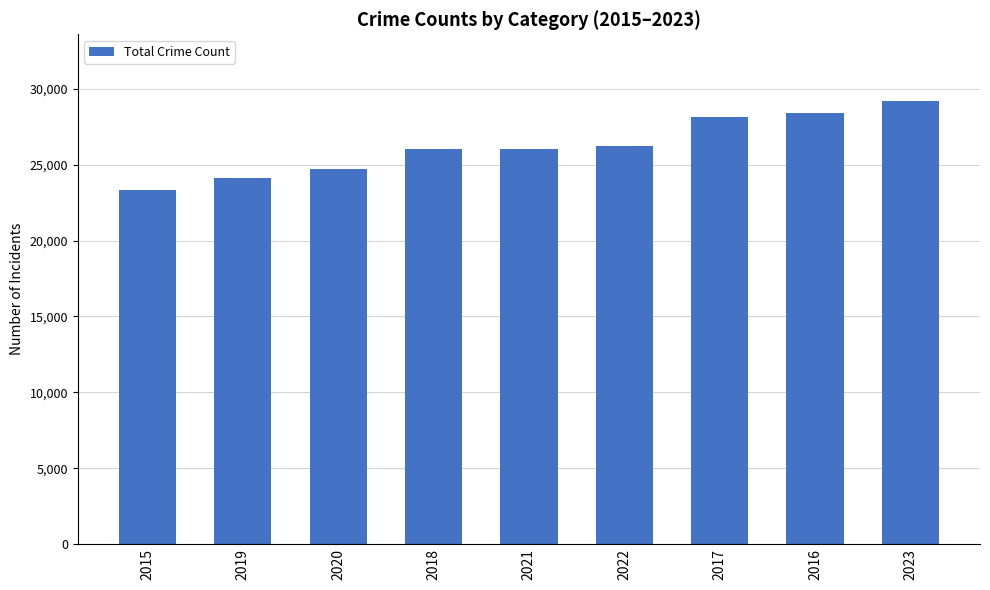

Approximately how many times larger is the value at 2022 compared to 2017?

0.9